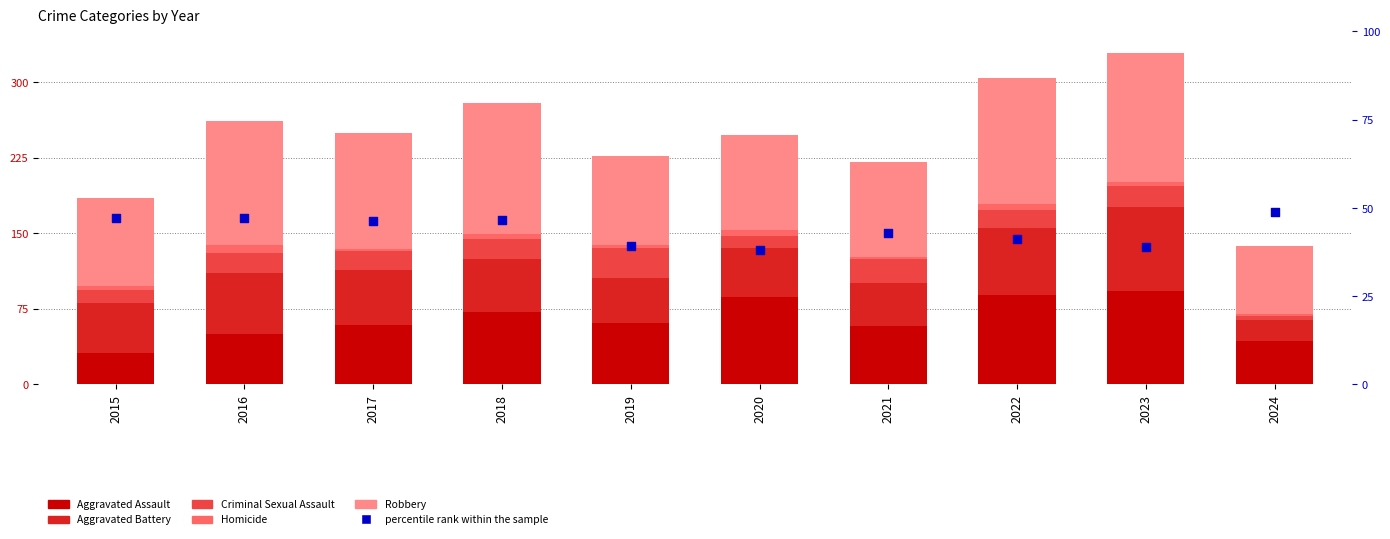

What are all the series names shown in the legend?

Aggravated Assault, Aggravated Battery, Criminal Sexual Assault, Homicide, Robbery, percentile rank within the sample